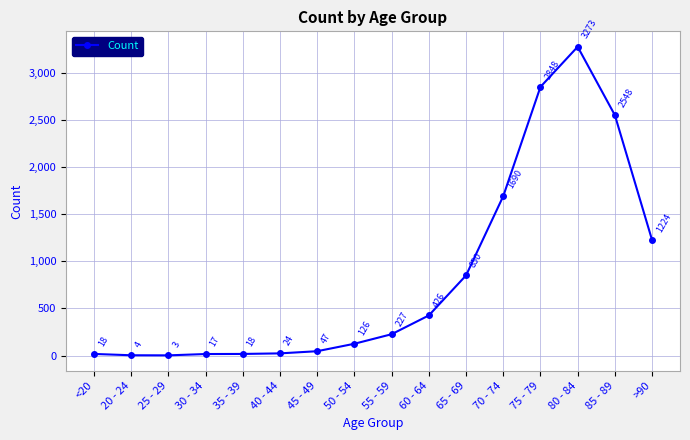

How many series are shown in this chart?

1